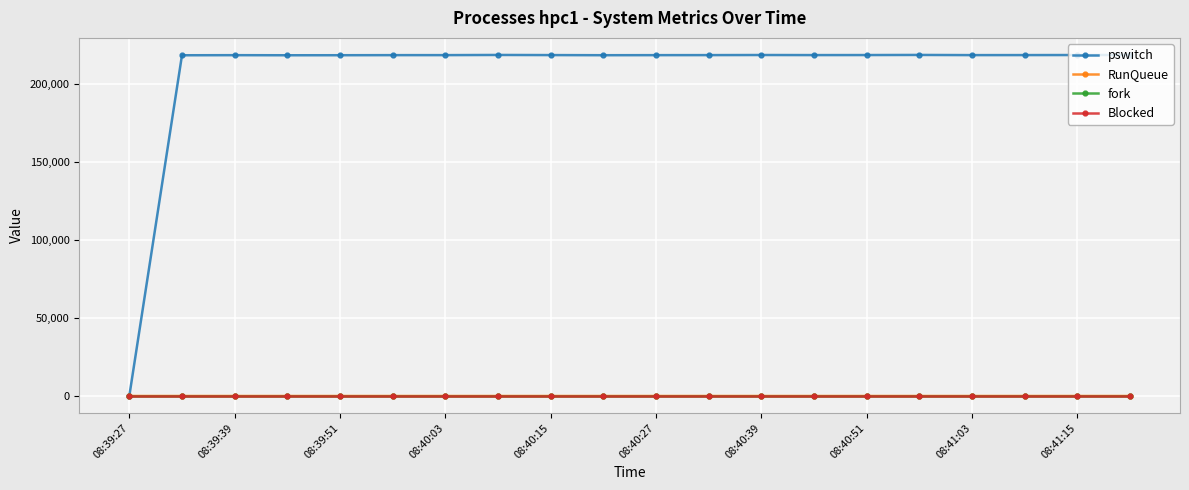

Where is Blocked nearest to the value 0?

08:39:27